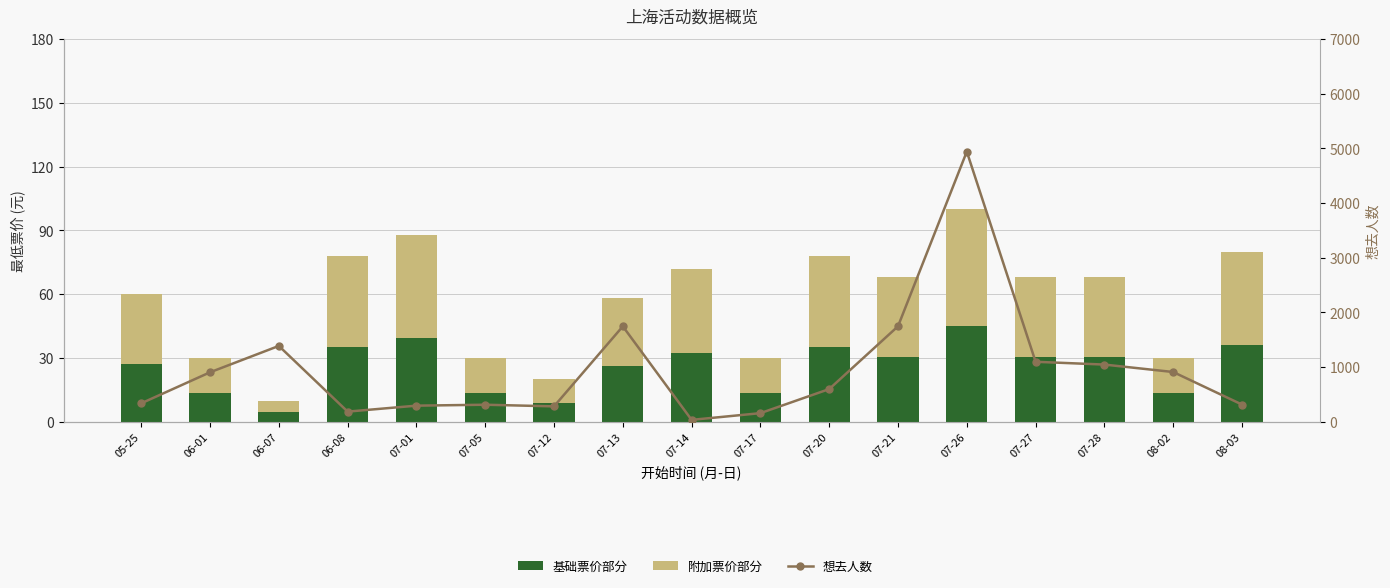

What is the value of the 想去人数 bar at the 9th from the left?

36.0